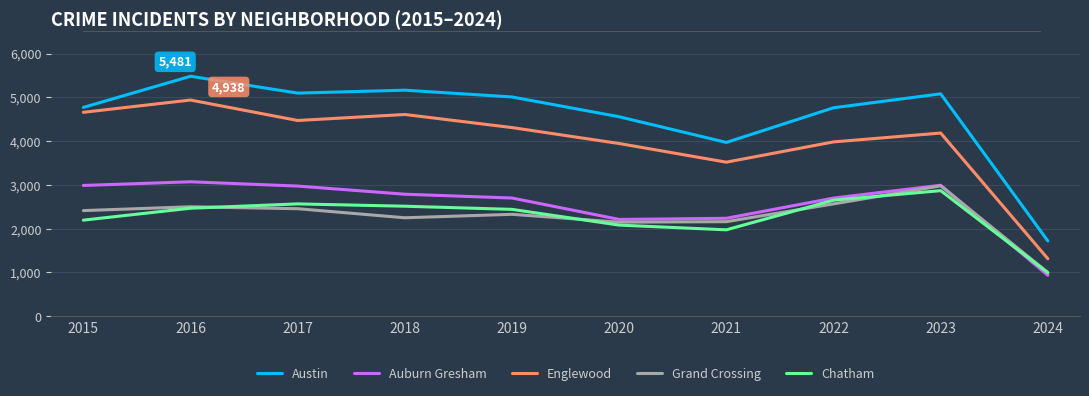

What is the sum of the Englewood values at 2016 and 2024?

6251